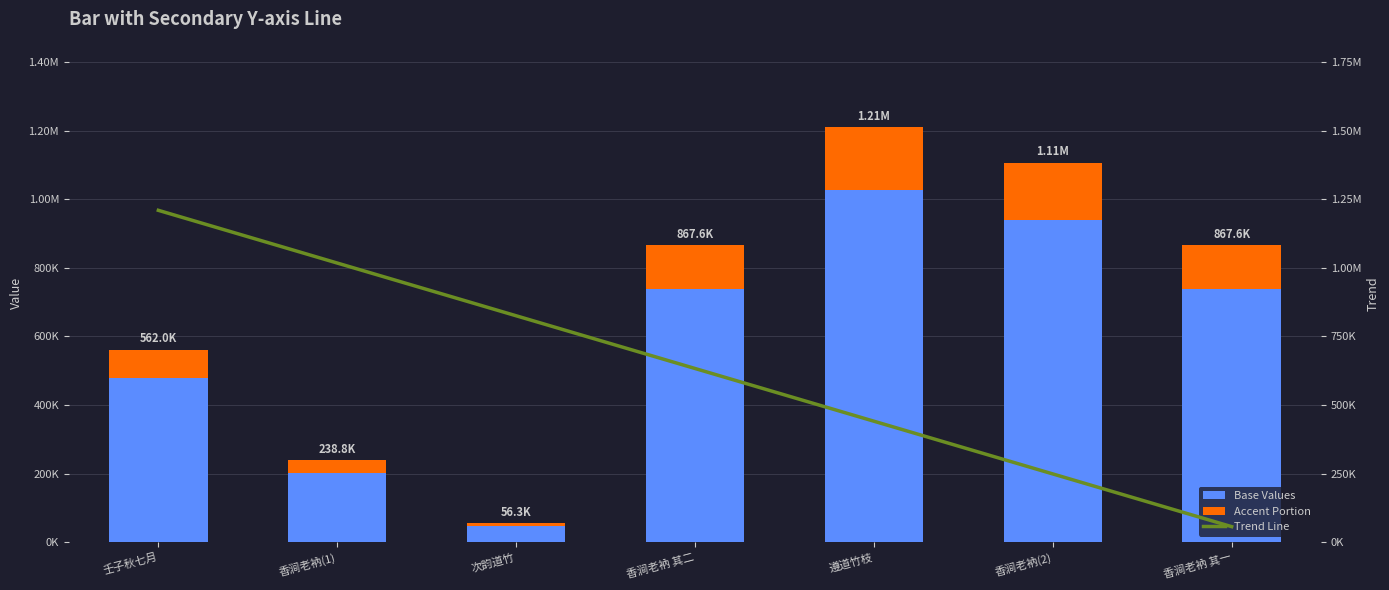

Which series has the widest spread of values?

Trend Line